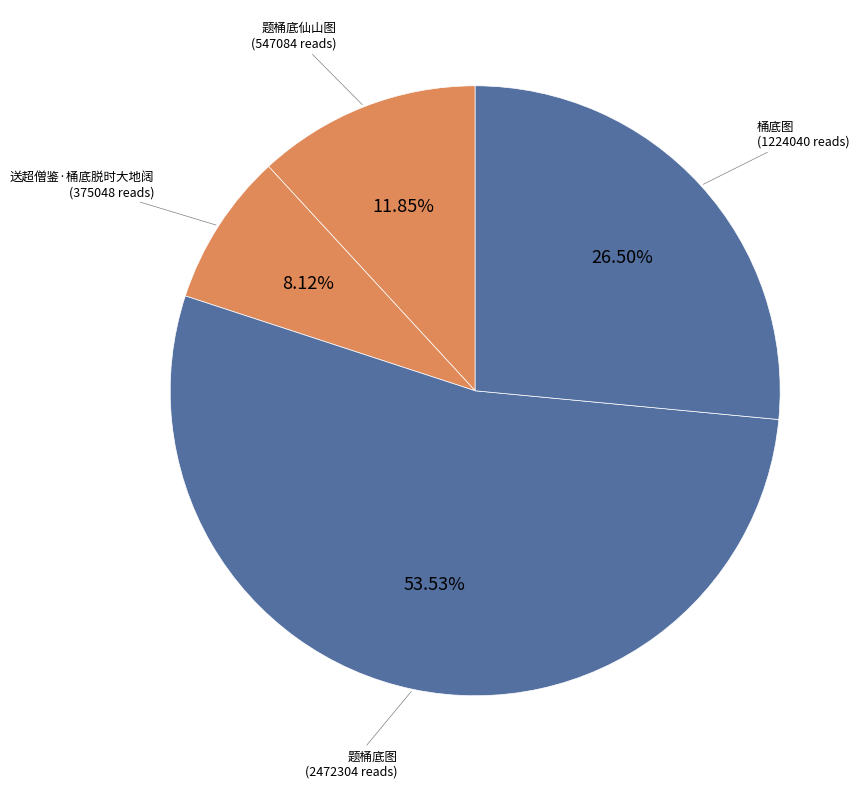

How many slices are in this pie chart?

4